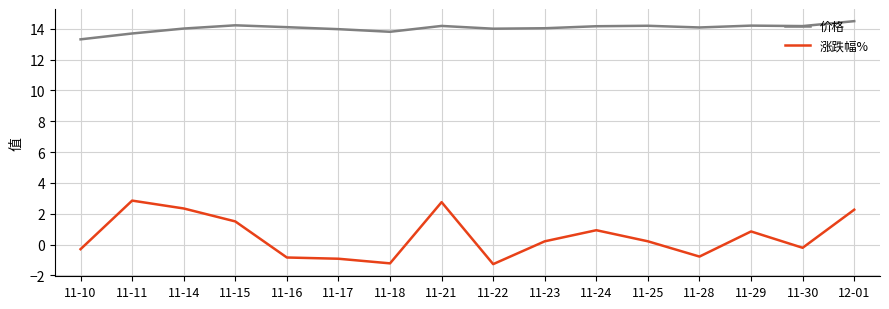

True or false: 涨跌幅% and 价格 cross at least once.

False